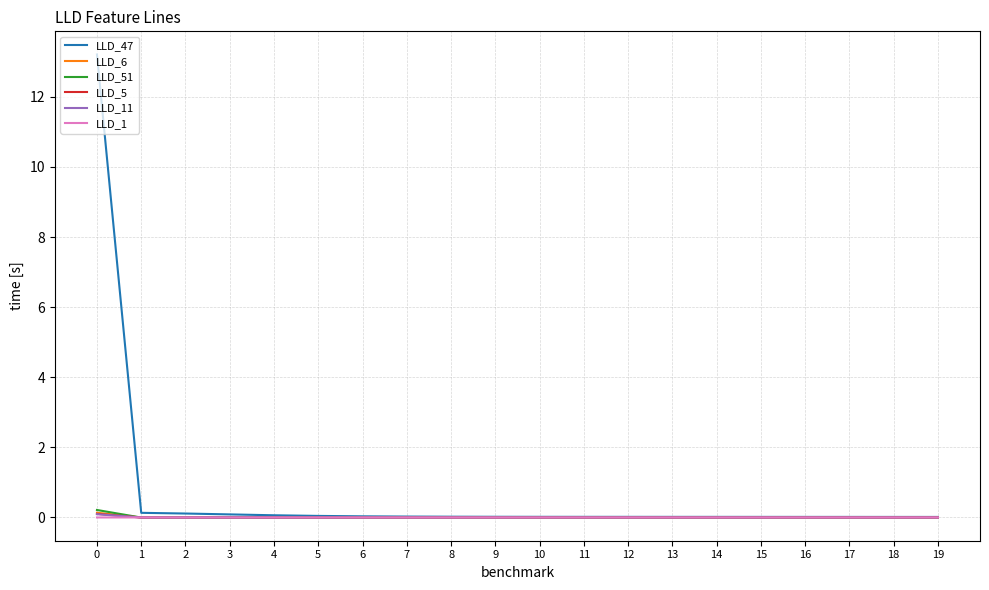

Which series has the widest spread of values?

LLD_47